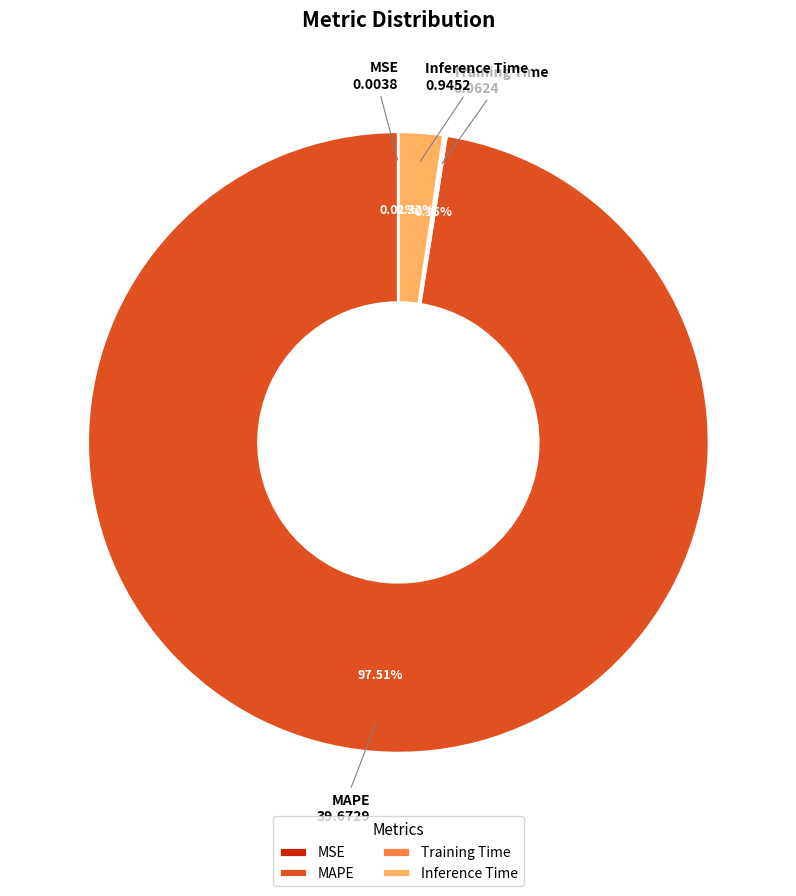

What is the largest slice in the pie chart?

MAPE